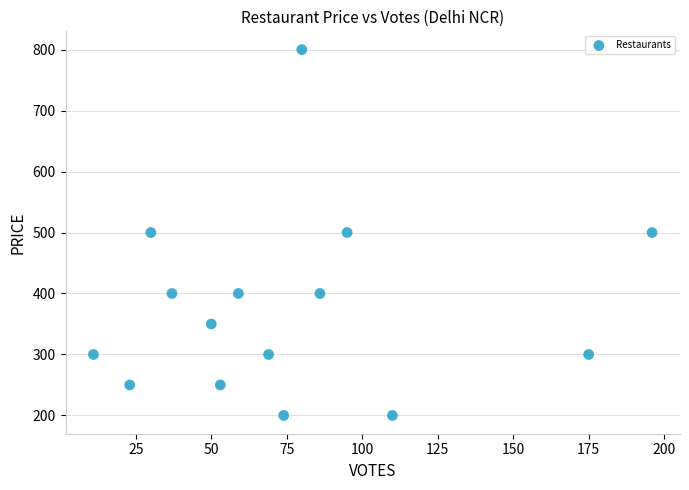

What is the range of X values (max minus min)?

185